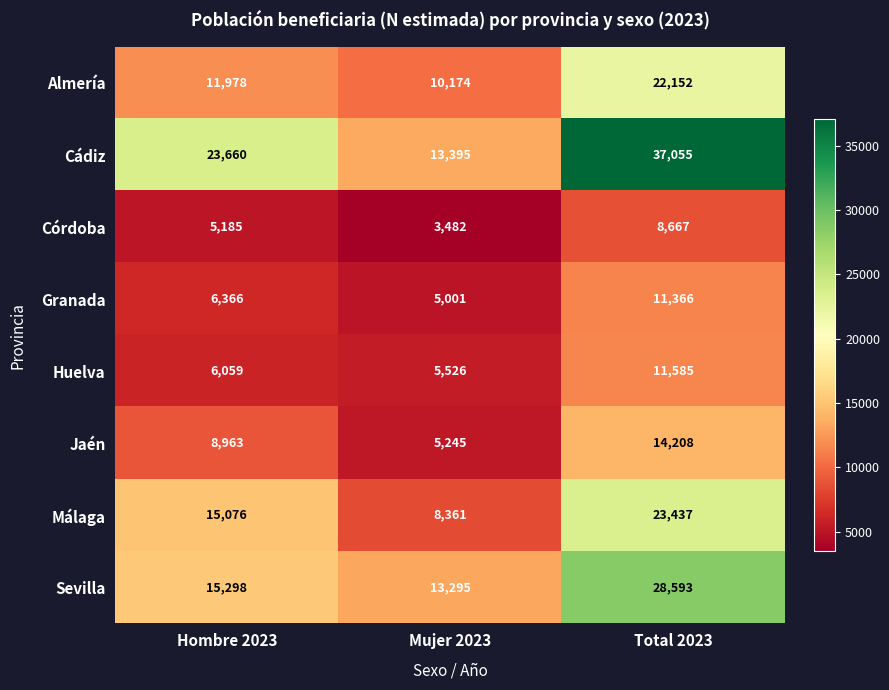

How many data points in Cádiz are less than 23660?

1